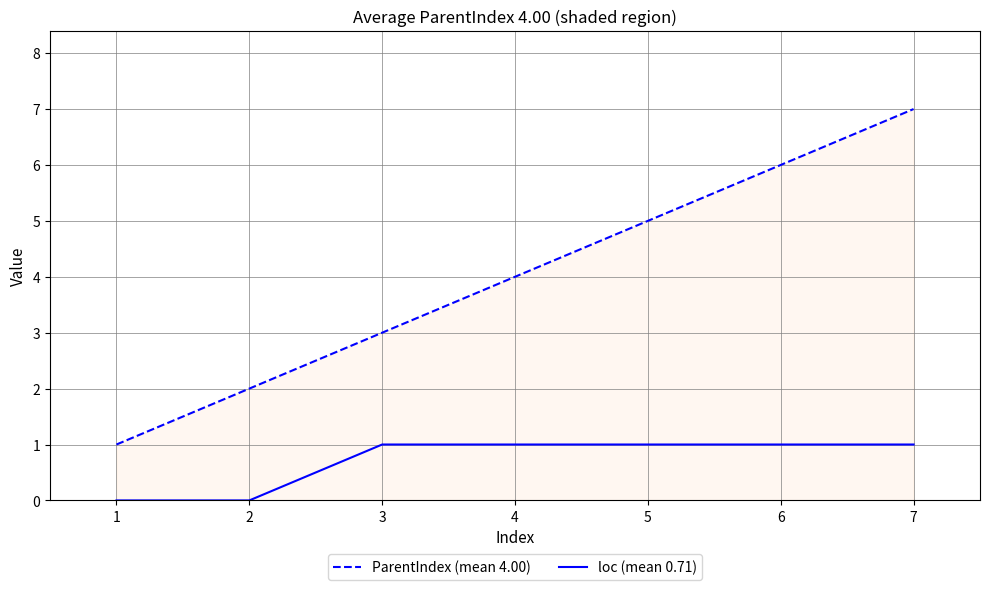

The ParentIndex (mean 4.00) series shows 3 at 1. True or false?

False